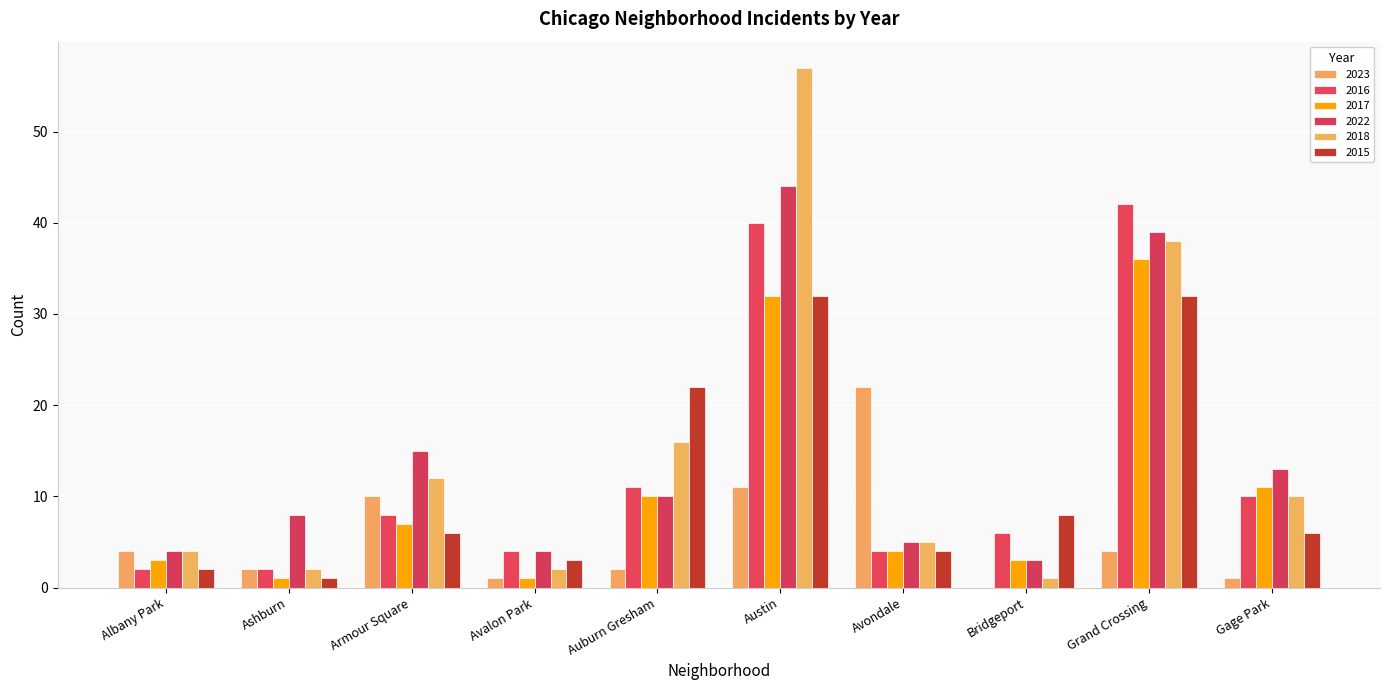

Is the value of 2018 at Auburn Gresham greater than the value of 2017 at Albany Park?

Yes